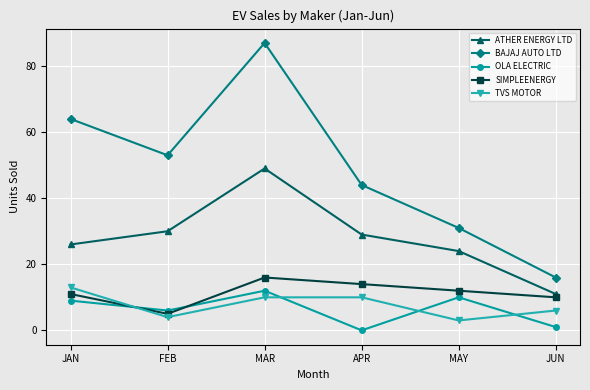

At which category does OLA ELECTRIC reach its first local valley?

FEB